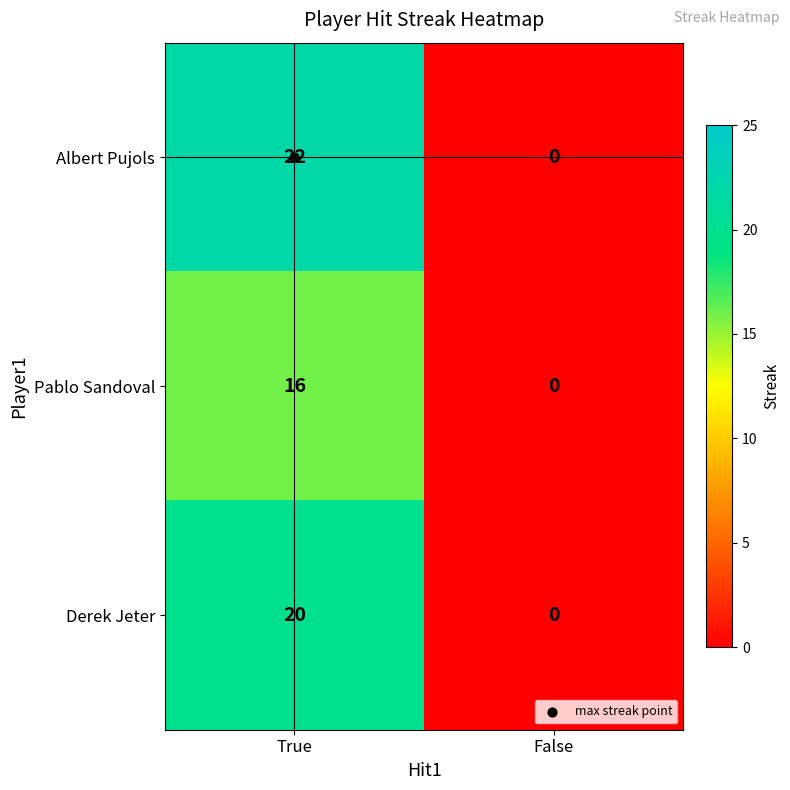

Is the value of Albert Pujols at True greater than the value of Pablo Sandoval at True?

Yes